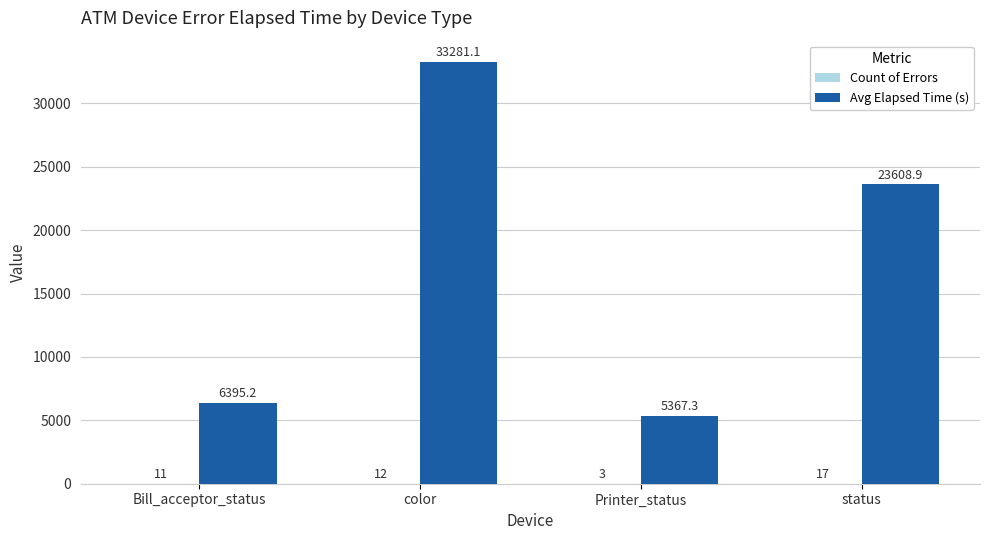

Which category has the highest value across all series?

color